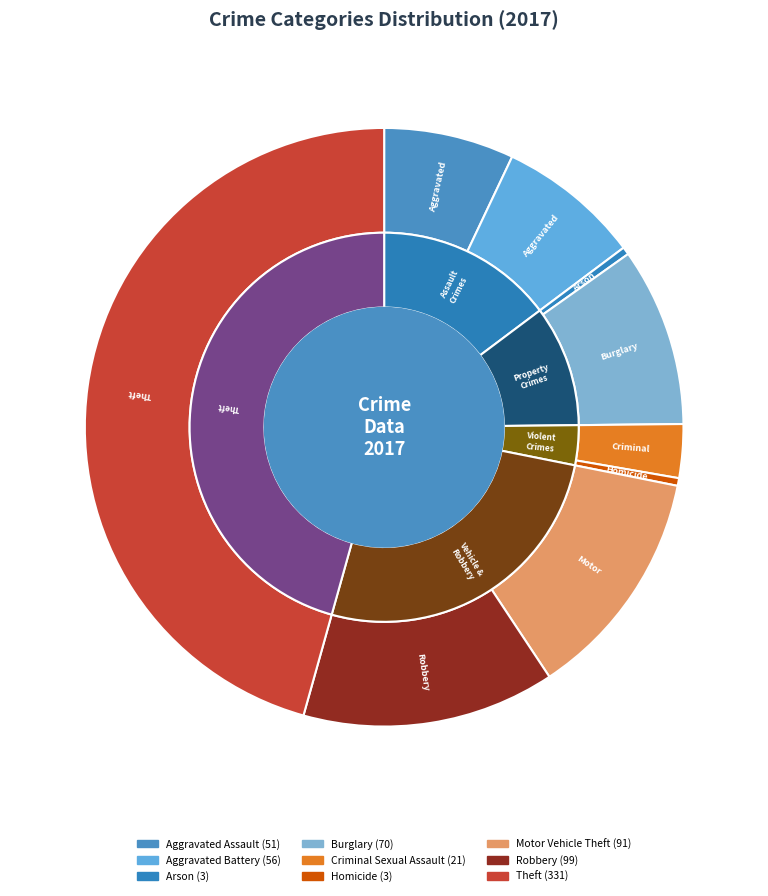

Rank the categories by value from highest to lowest.

Theft, Robbery, Motor Vehicle Theft, Burglary, Aggravated Battery, Aggravated Assault, Criminal Sexual Assault, Arson, Homicide